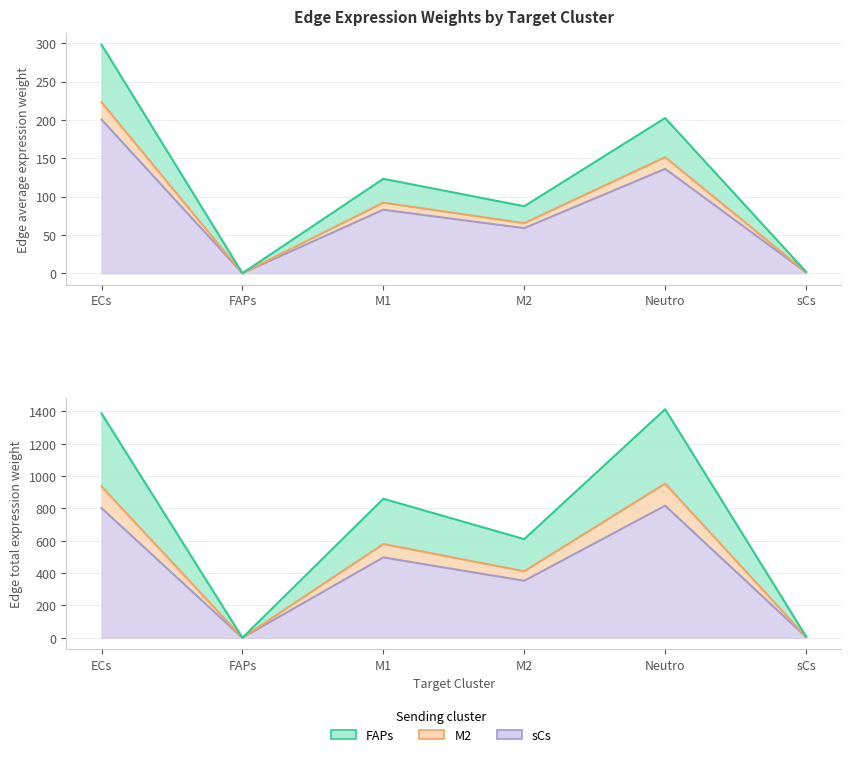

Which series has the largest total across all categories?

sCs - Edge avg expr weight